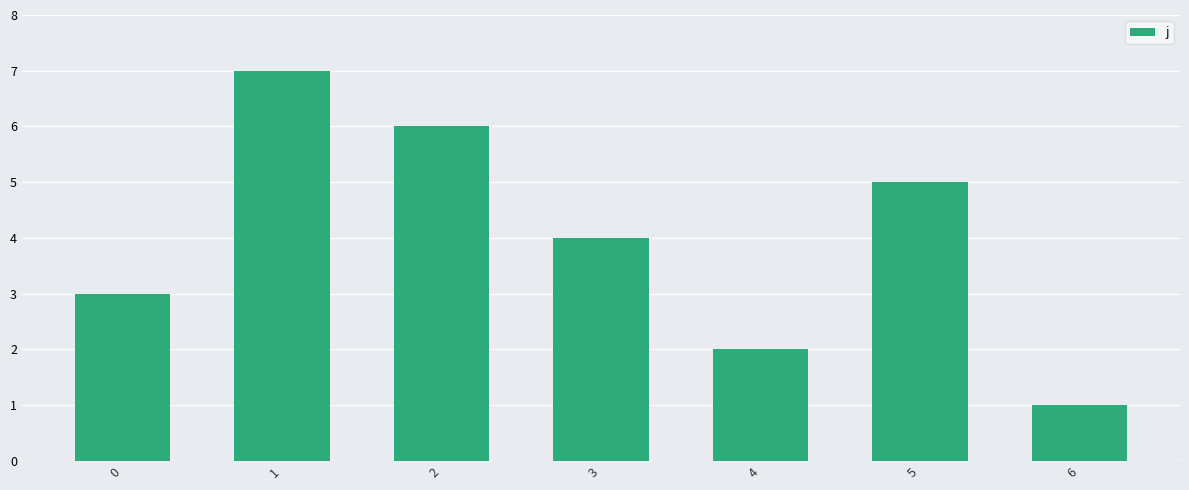

The value at 0 is 2. True or false?

False